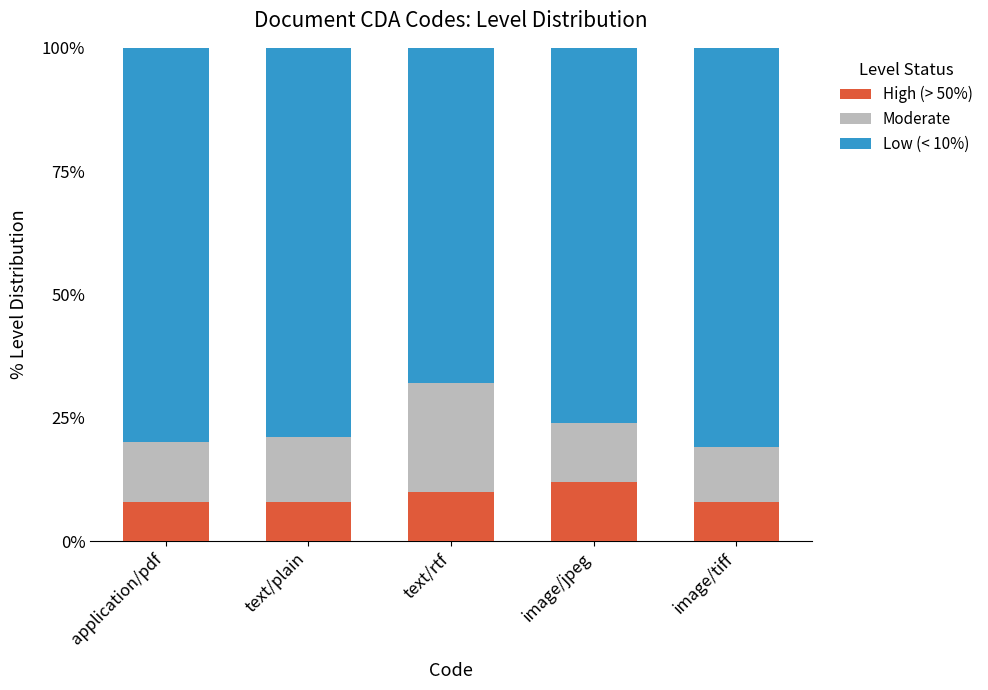

Is it true that Moderate equals 0.1 at application/pdf?

True